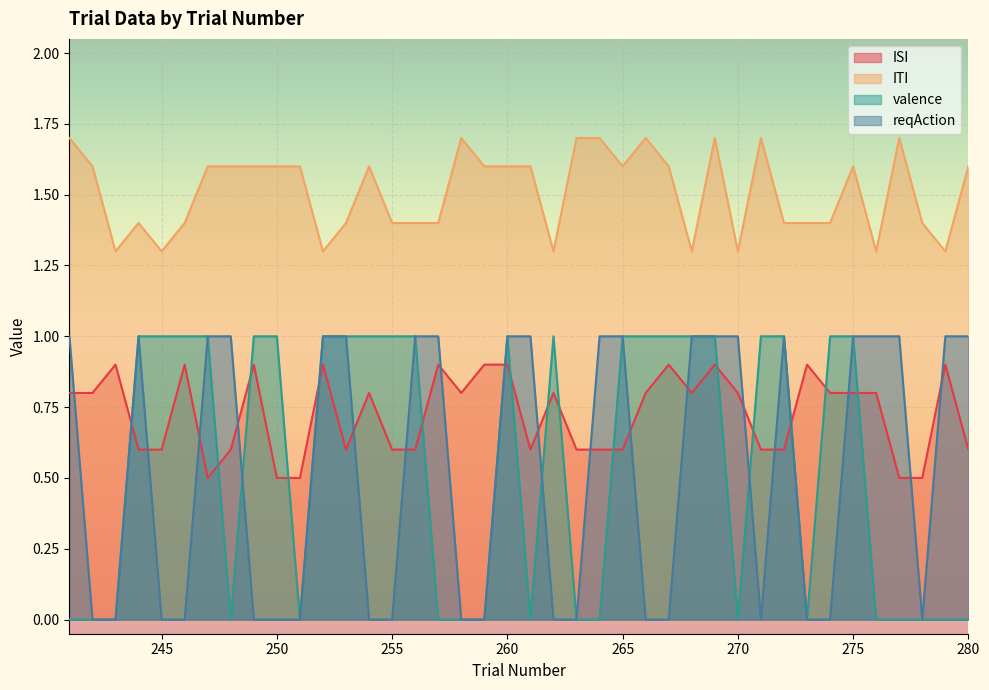

What is the value of the ITI point at the 34th from the left?

1.4